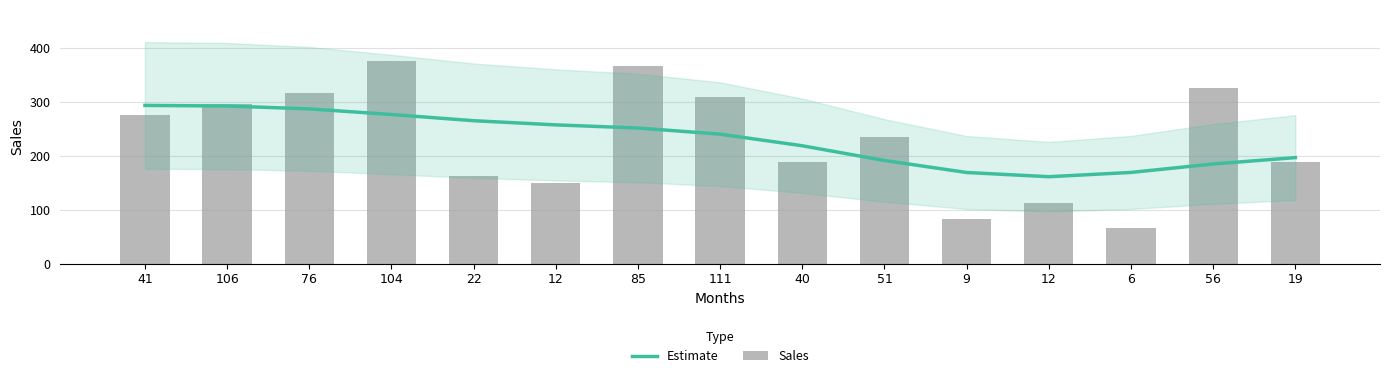

The Sales series shows 193.9 at 56. True or false?

False